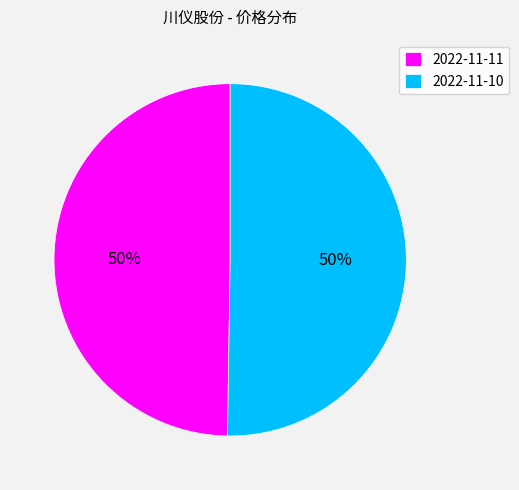

How many segments does this pie chart have?

2